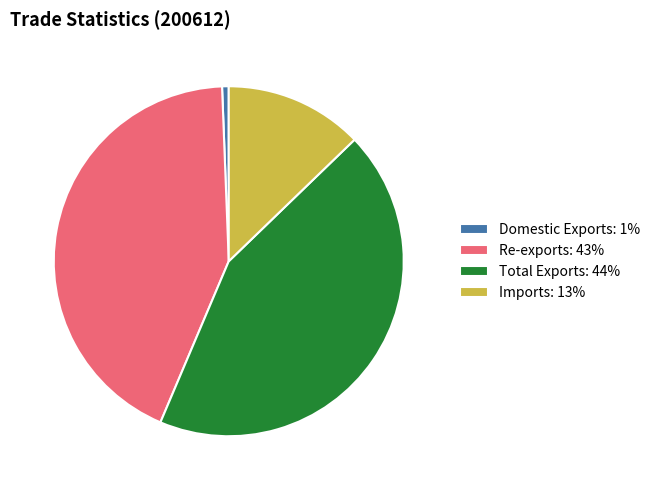

True or false: Imports: 13% accounts for 13% of the total.

True